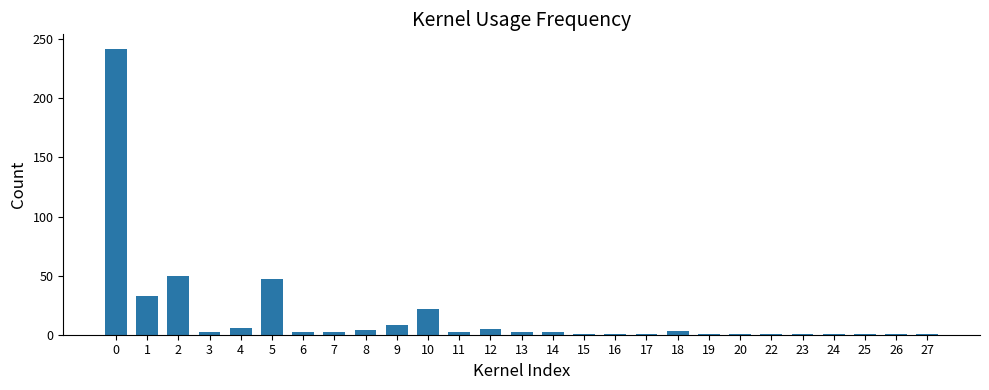

The chart shows a value of 1 at 26. True or false?

True